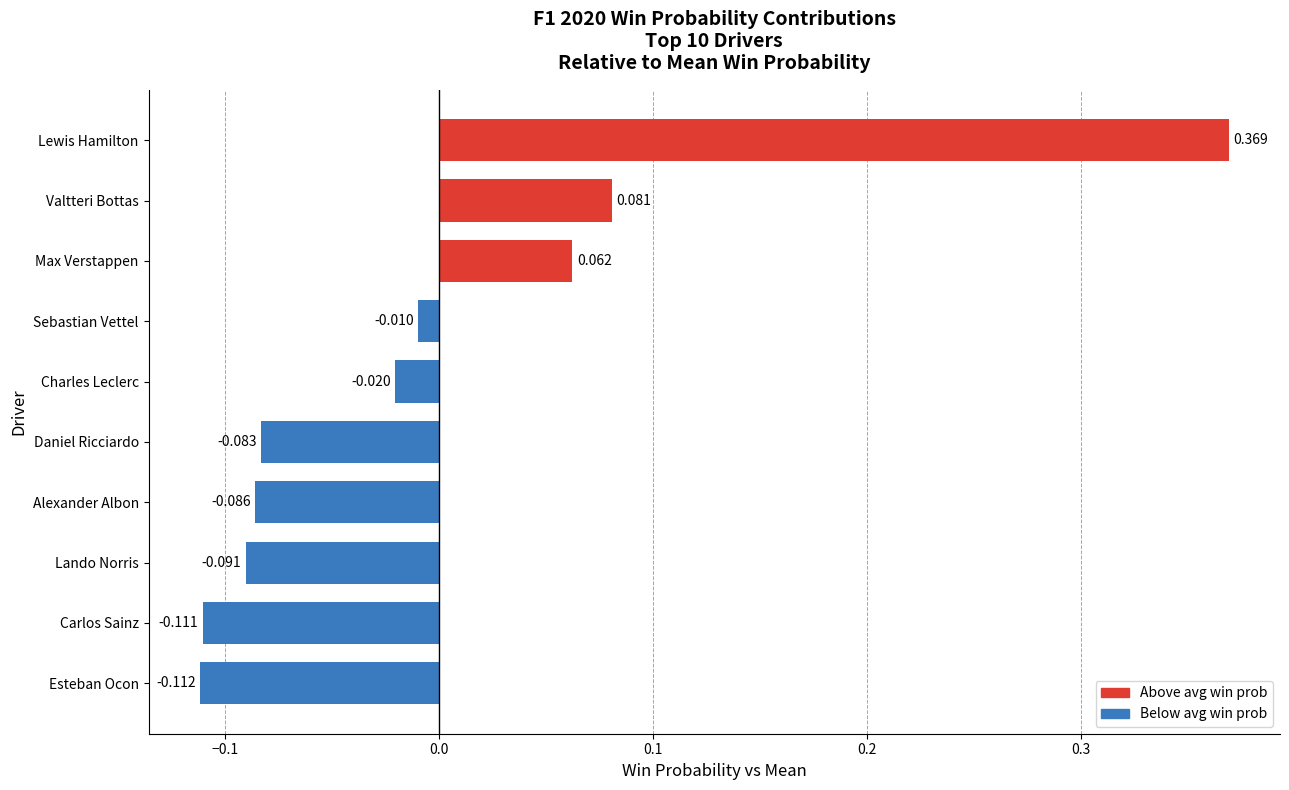

Which label corresponds to the smallest value in the chart?

Esteban Ocon